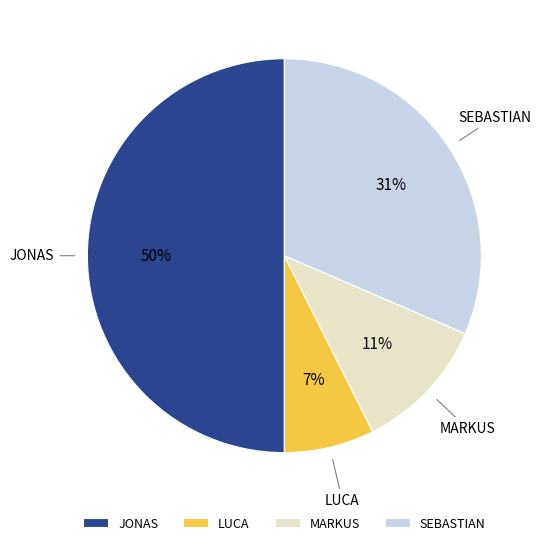

Approximately how many times larger is the value at MARKUS compared to SEBASTIAN?

0.4